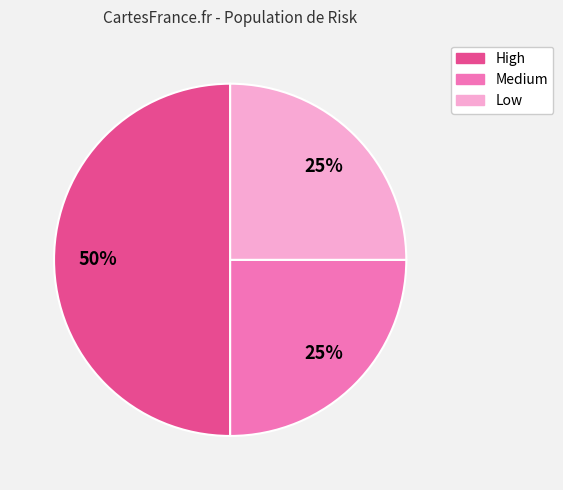

What percentage is the Medium slice, to the nearest percent?

25%